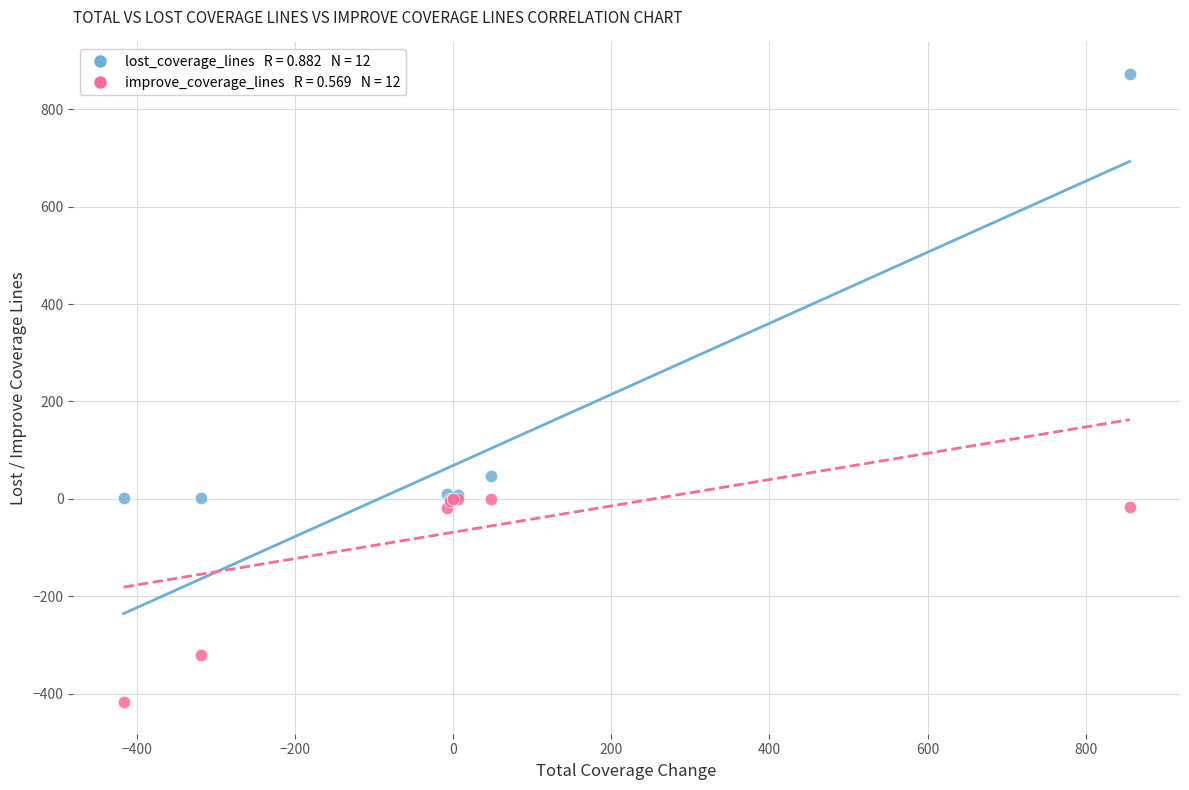

Across all series, what Y value is closest to 227?

47.4